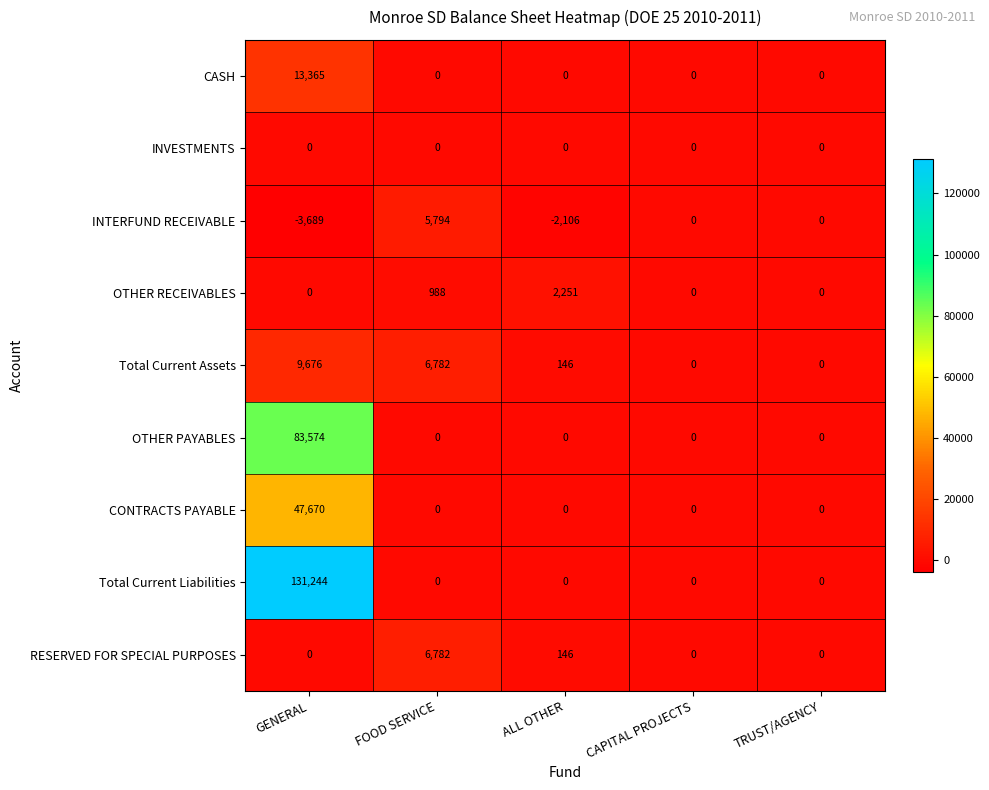

At which category is the sum across all series the highest?

GENERAL